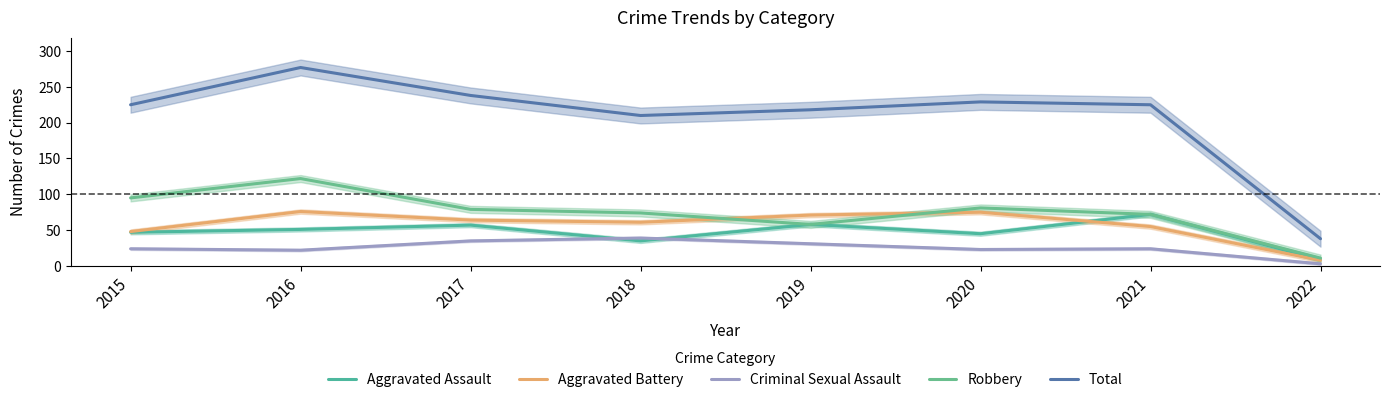

Does the chart have visible grid lines?

No